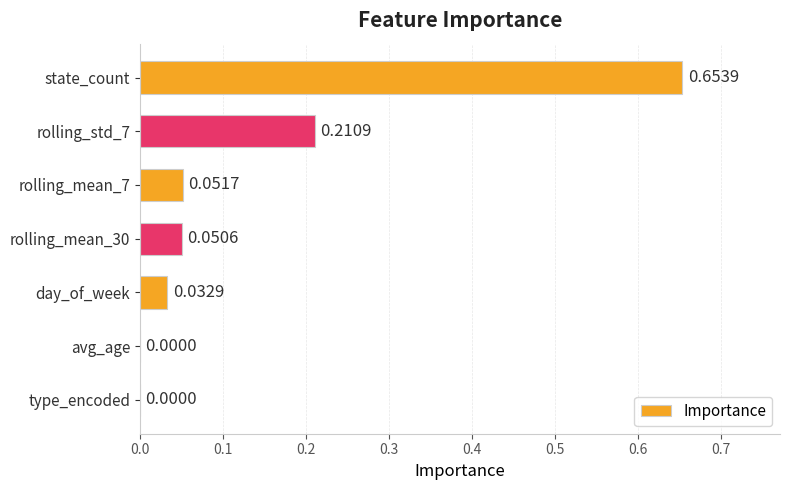

At which category does the chart reach its peak across all series?

state_count